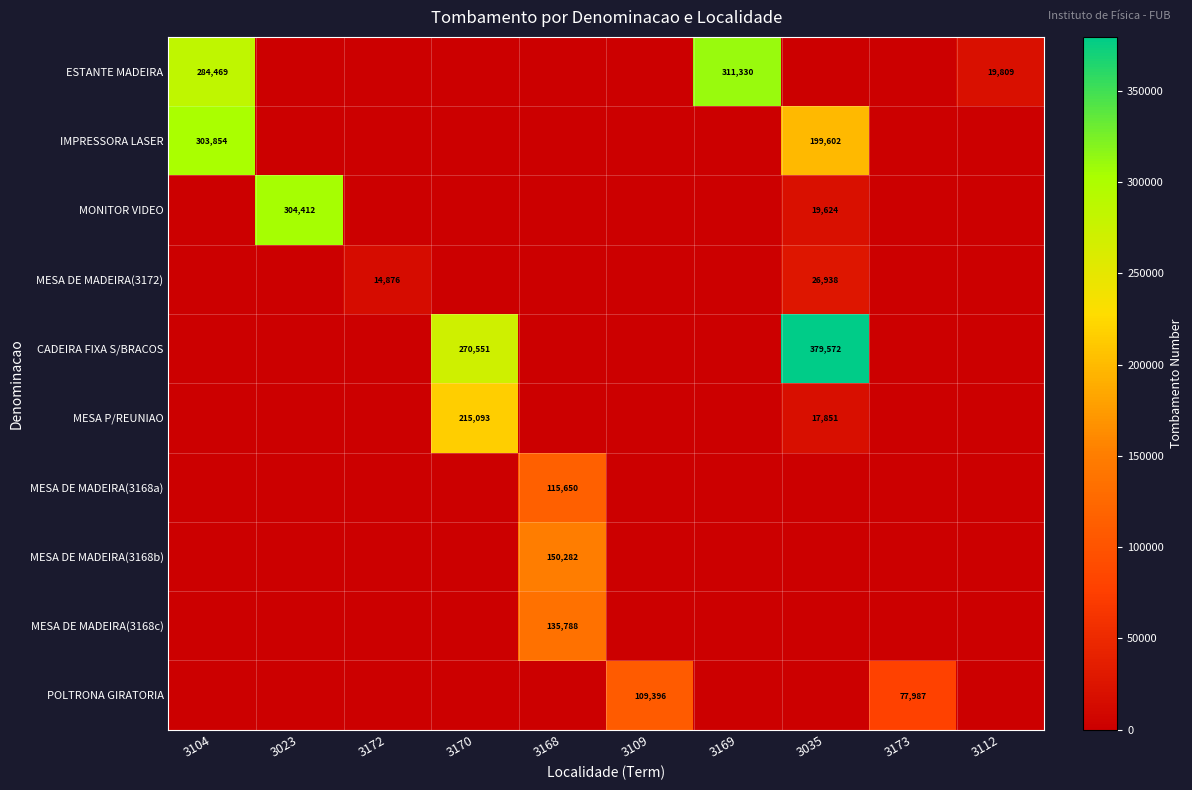

How many series are shown in this chart?

10